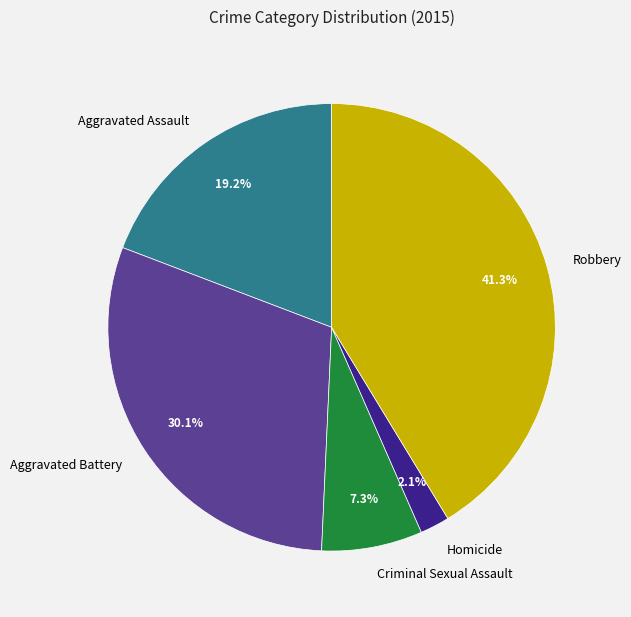

Does Aggravated Assault account for over 50% of the chart?

No